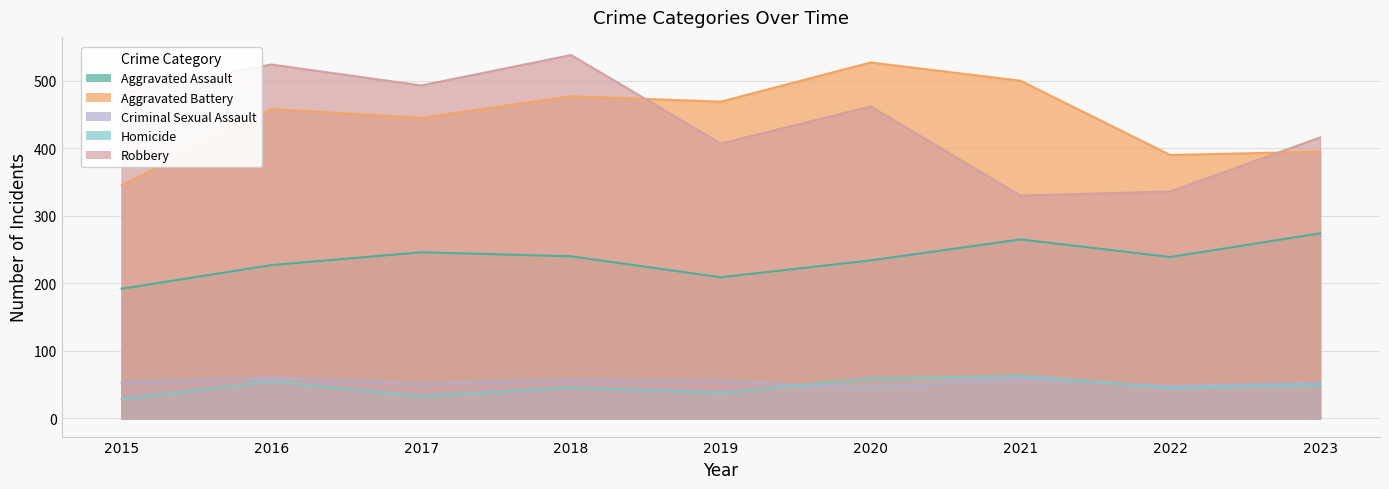

Reading left to right, list all the values displayed in this chart.

Aggravated Assault: 192	227	246	240	209	234	265	239	274
Aggravated Battery: 345	458	445	477	469	527	500	390	395
Criminal Sexual Assault: 53	60	51	57	55	45	59	48	53
Homicide: 29	55	33	46	38	59	63	45	50
Robbery: 482	524	493	538	407	462	330	336	416